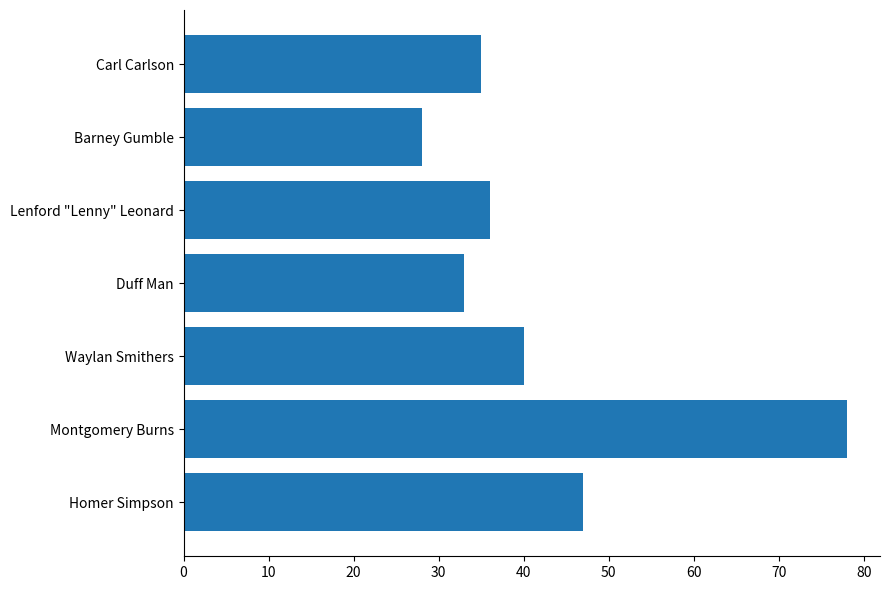

What is the change in value from Duff Man to Carl Carlson?

+2